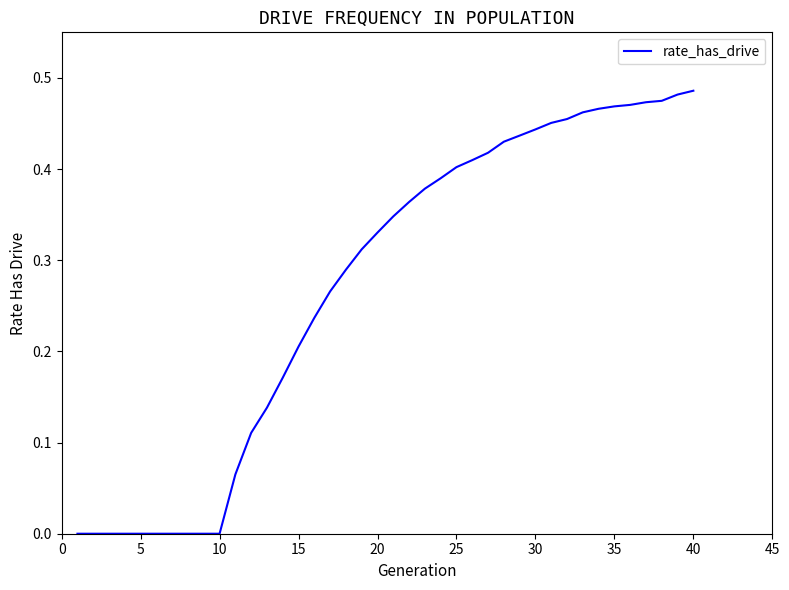

Is it true that the value at 15 is 0.1?

False